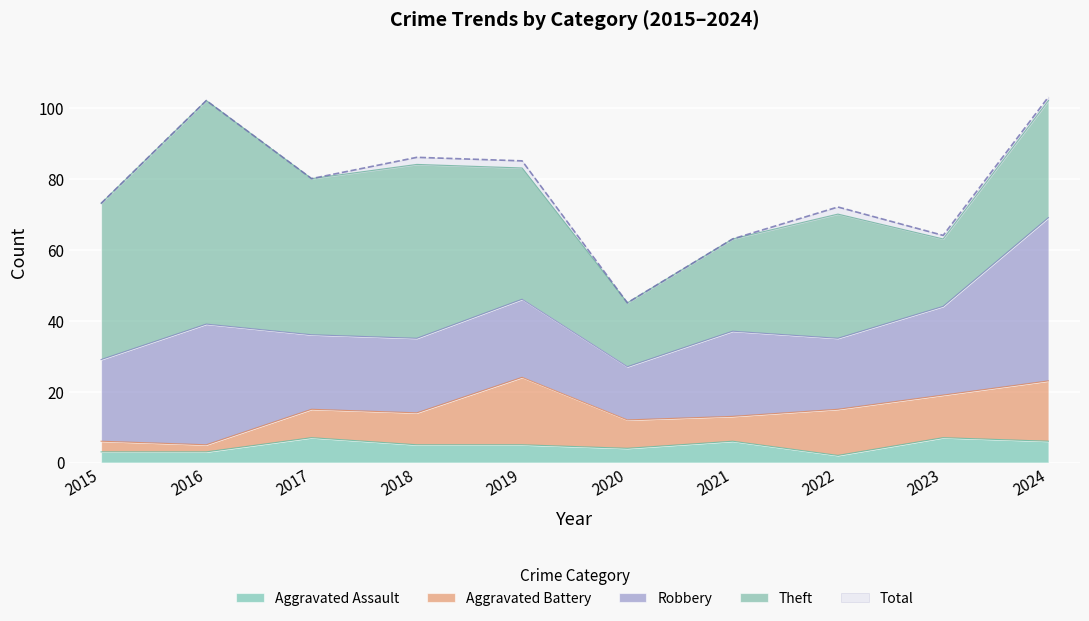

Which series has the widest spread of values?

Total